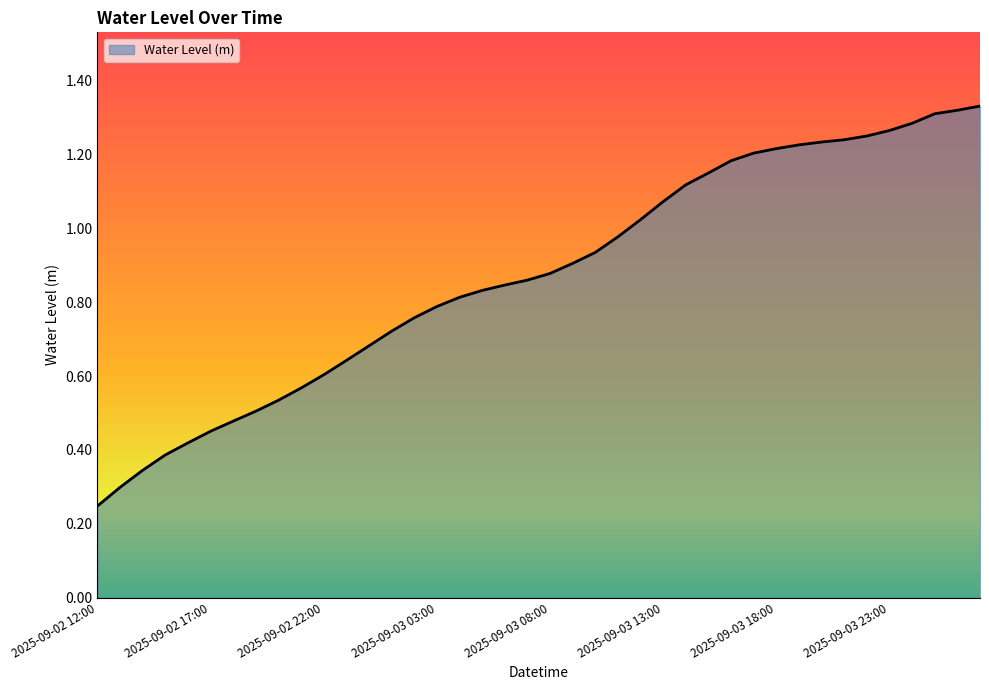

How many lines are shown in the chart?

1